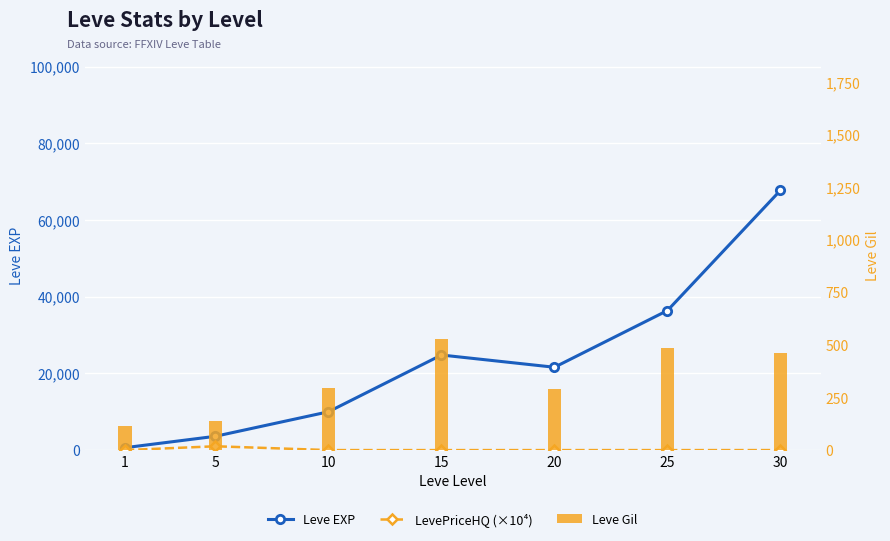

True or false: Leve EXP has a value of 21600.0 at 20.

True